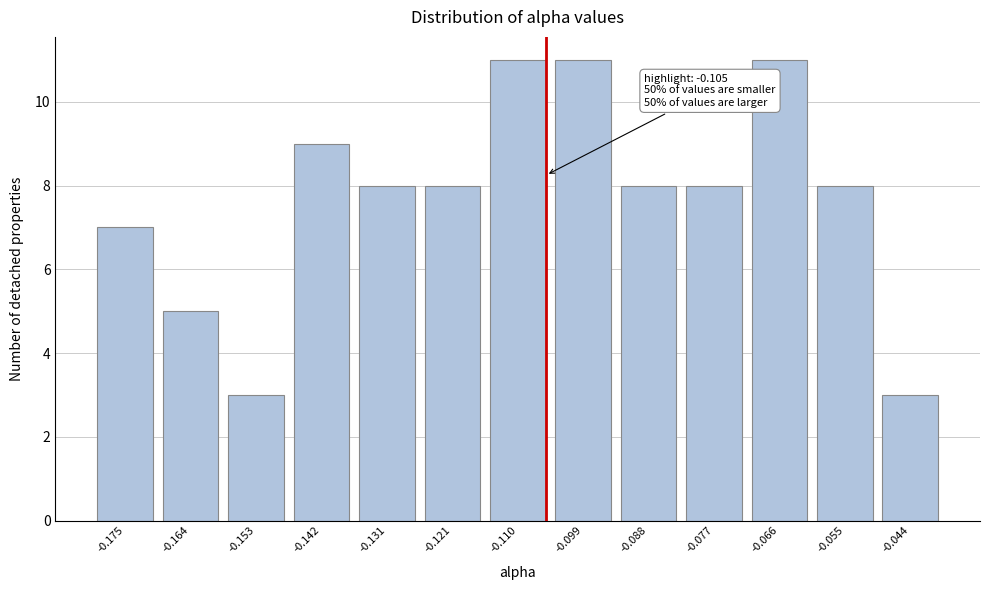

Reading right to left, transcribe all the data shown in this chart.

-0.044=3	-0.055=8	-0.066=11	-0.077=8	-0.088=8	-0.099=11	-0.110=11	-0.121=8	-0.131=8	-0.142=9	-0.153=3	-0.164=5	-0.175=7